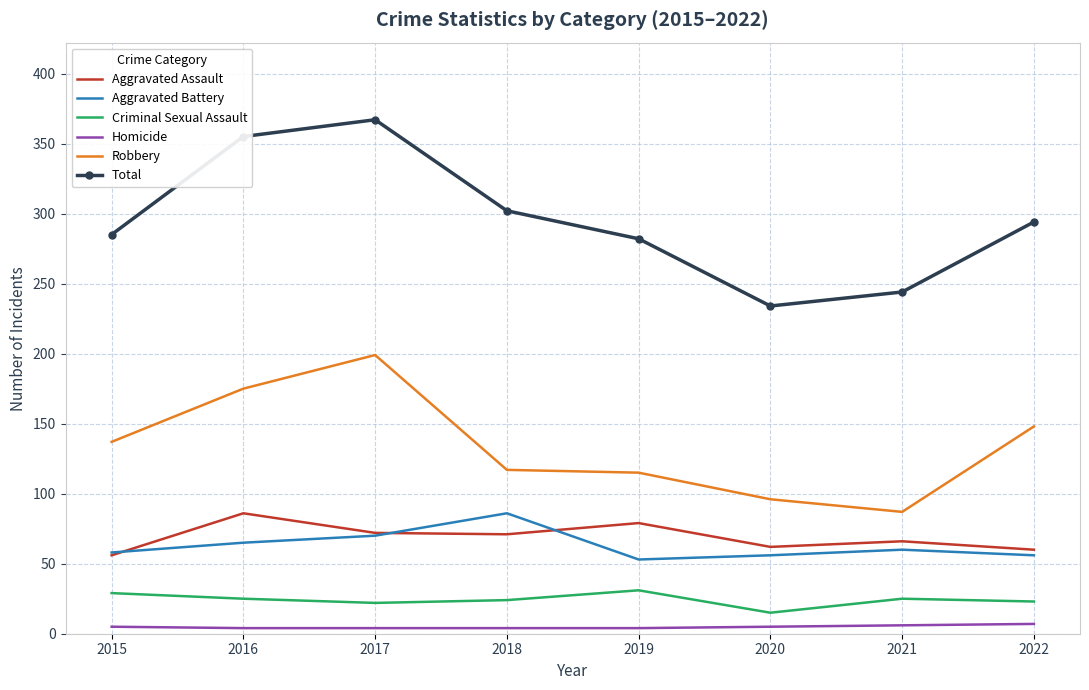

True or false: Aggravated Battery and Homicide intersect in this chart.

False